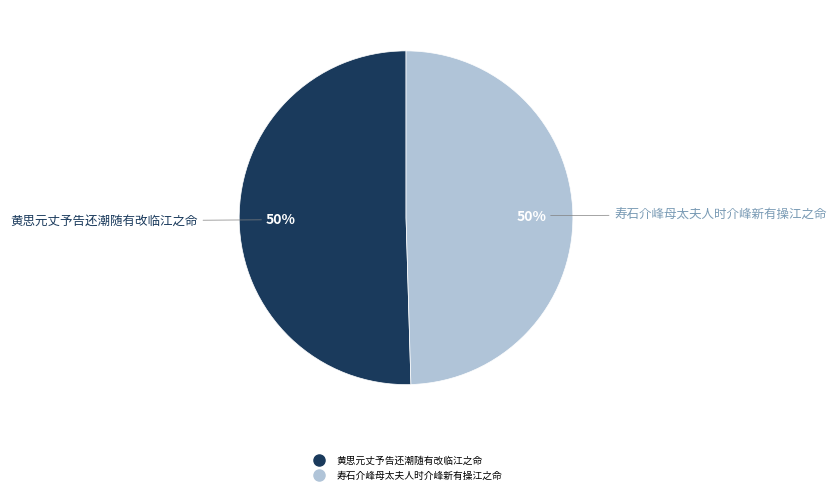

To the nearest percent, what percentage of the pie is 寿石介峰母太夫人时介峰新有操江之命?

50%